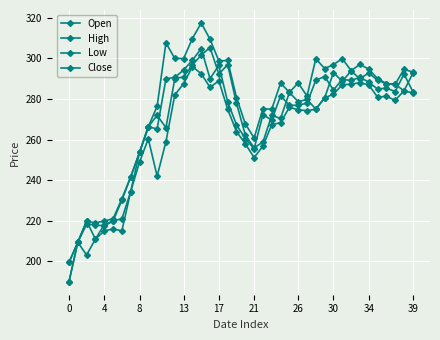

At how many categories does at least one series exceed 277?

25